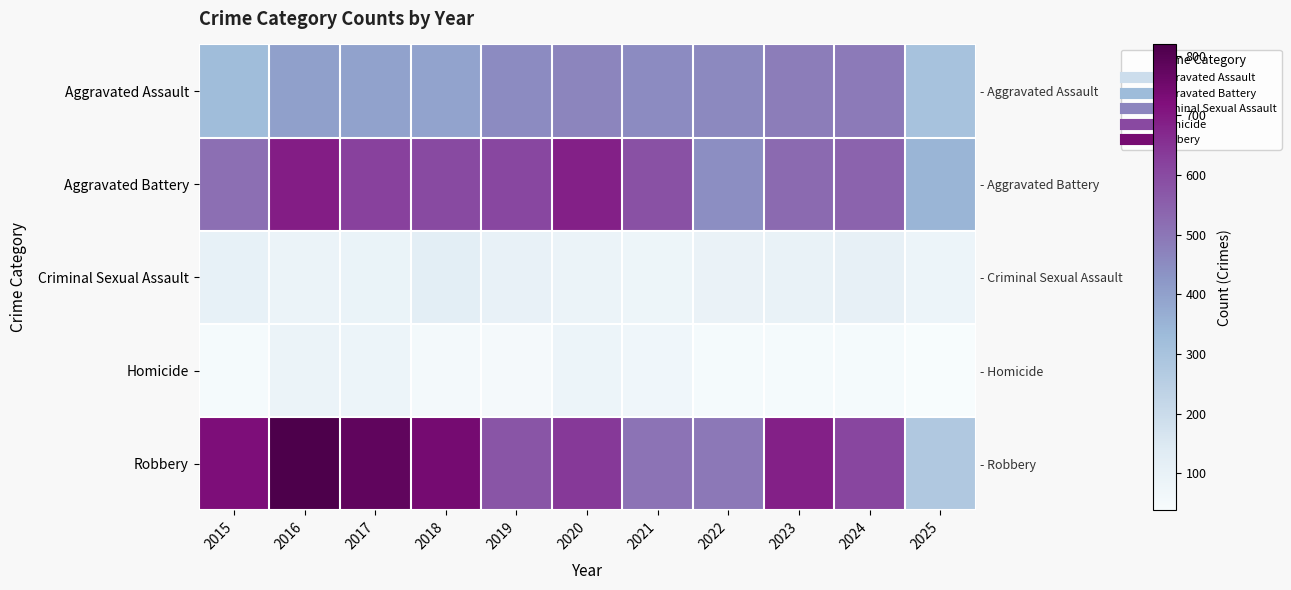

Which series has the largest total across all categories?

Robbery